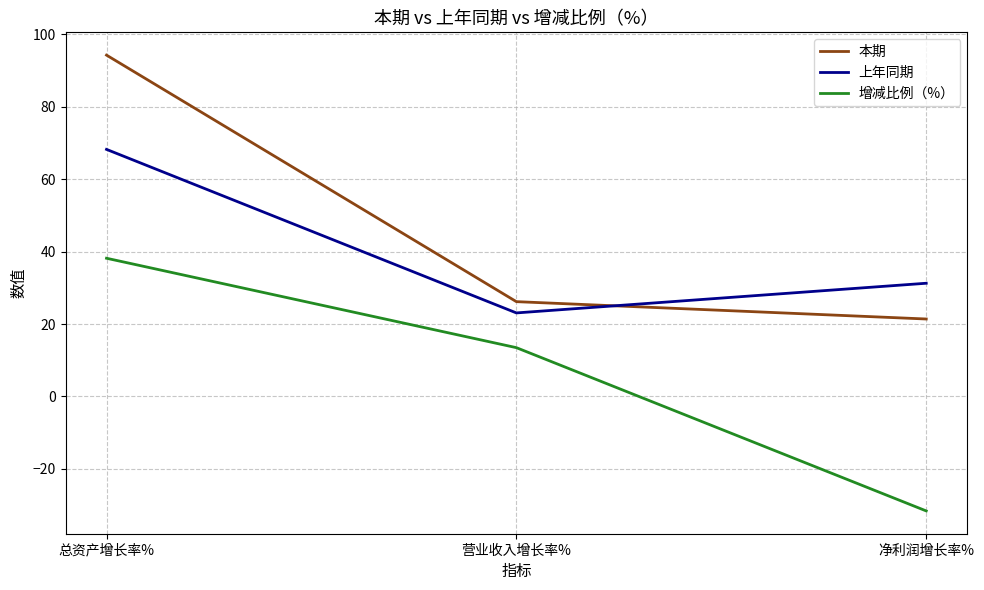

Between 总资产增长率% and 营业收入增长率%, which series saw the biggest shift?

本期